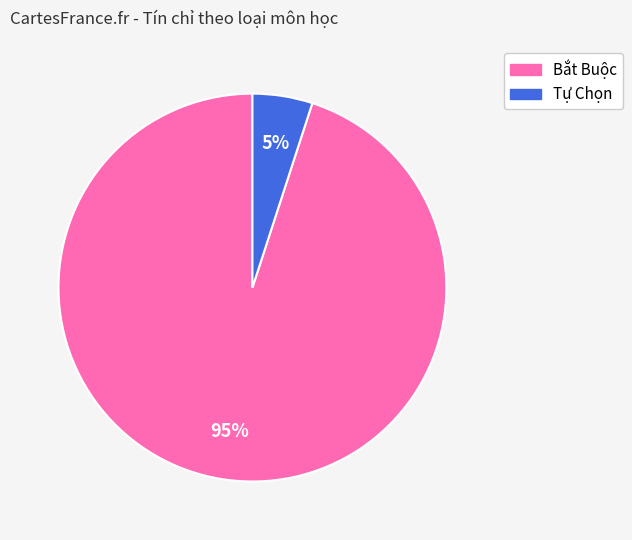

Is there any slice that represents more than half of the pie?

Yes